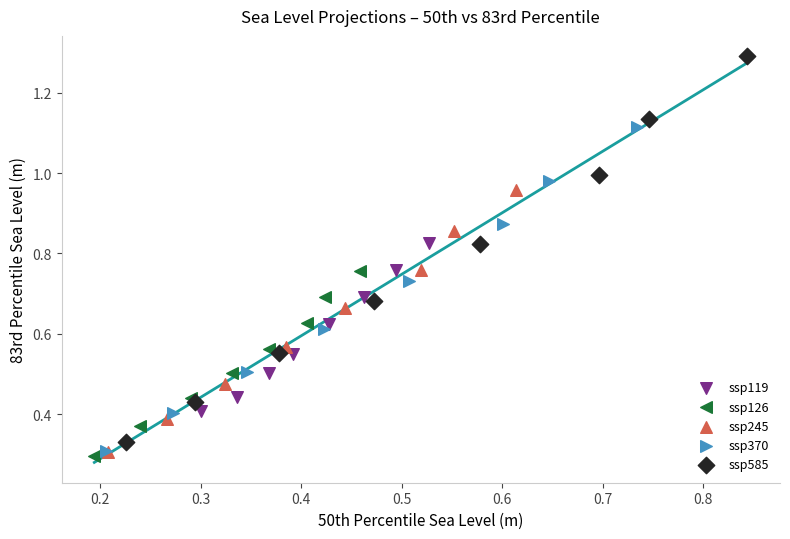

Which series reaches the maximum Y coordinate?

ssp585